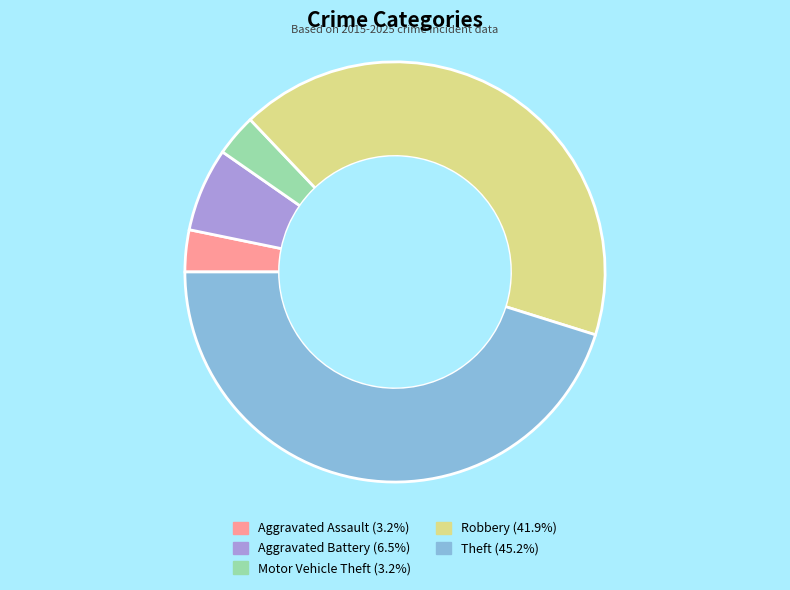

What is the largest slice in the pie chart?

Theft